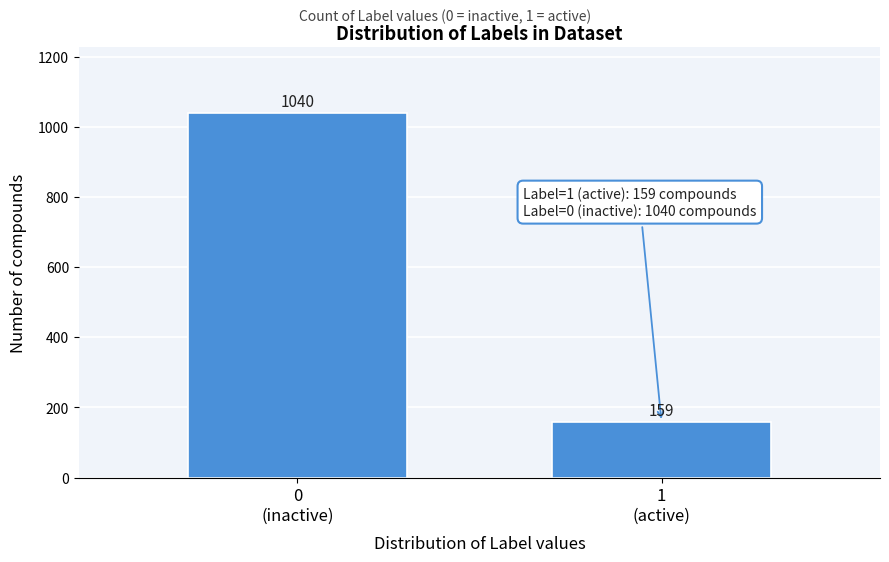

Reading left to right, transcribe all the data shown in this chart.

1040	159